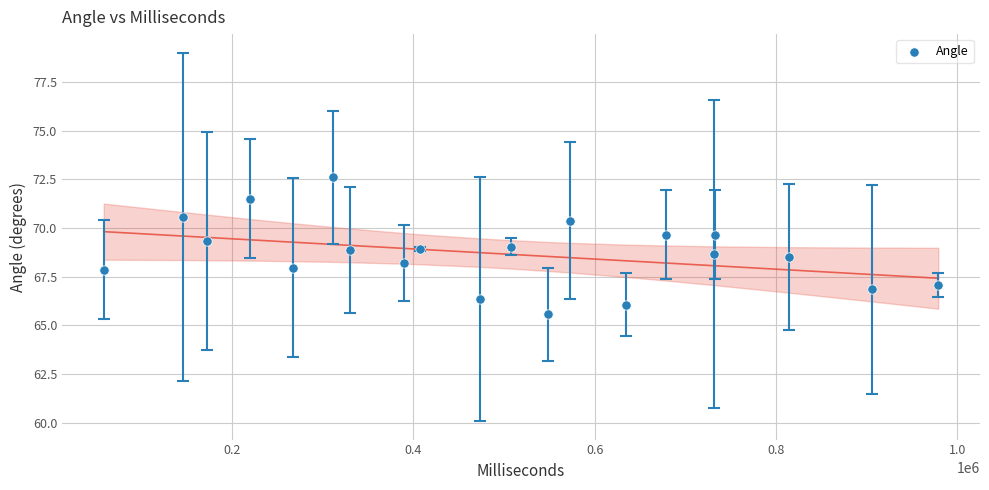

What is the range of Y values (max minus min)?

7.1